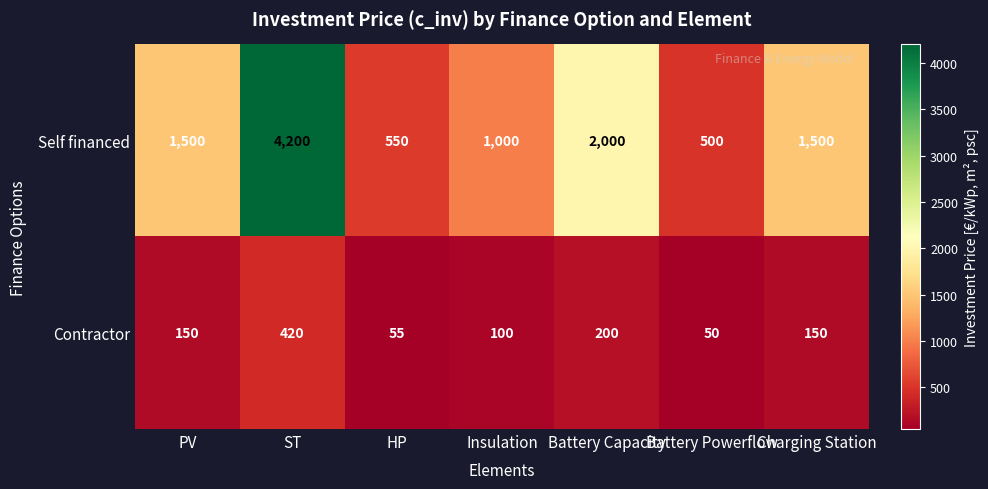

What is the difference between the highest and lowest values at Insulation?

900